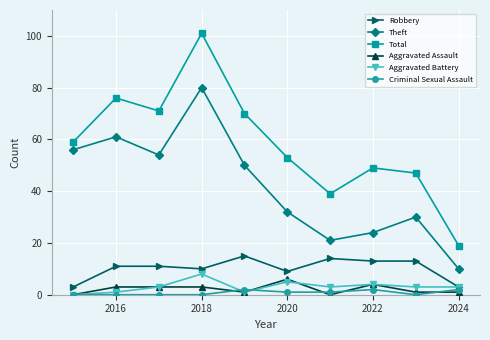

Which series has the largest range (max minus min)?

Total